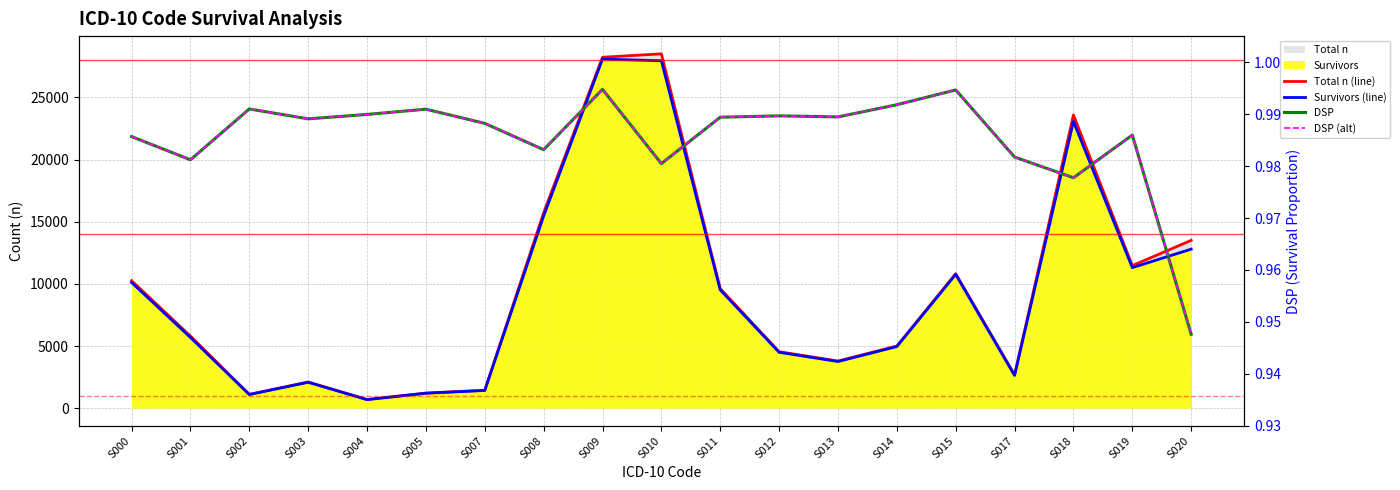

Reading right to left, transcribe all the data shown in this chart.

Total n (line): S020=13501.0	S019=11468.0	S018=23590.0	S017=2682.0	S015=10821.0	S014=4998.0	S013=3792.0	S012=4542.0	S011=9619.0	S010=28509.0	S009=28233.0	S008=15724.0	S007=1442.0	S005=1214.0	S004=695.0	S003=2106.0	S002=1109.0	S001=5798.0	S000=10258.0
Survivors (line): S020=12794.0	S019=11307.0	S018=23065.0	S017=2633.0	S015=10763.0	S014=4957.0	S013=3752.0	S012=4495.0	S011=9517.0	S010=27952.0	S009=28085.0	S008=15459.0	S007=1425.0	S005=1203.0	S004=688.0	S003=2083.0	S002=1099.0	S001=5689.0	S000=10111.0
DSP: S020=0.9	S019=1.0	S018=1.0	S017=1.0	S015=1.0	S014=1.0	S013=1.0	S012=1.0	S011=1.0	S010=1.0	S009=1.0	S008=1.0	S007=1.0	S005=1.0	S004=1.0	S003=1.0	S002=1.0	S001=1.0	S000=1.0
DSP (alt): S020=0.9	S019=1.0	S018=1.0	S017=1.0	S015=1.0	S014=1.0	S013=1.0	S012=1.0	S011=1.0	S010=1.0	S009=1.0	S008=1.0	S007=1.0	S005=1.0	S004=1.0	S003=1.0	S002=1.0	S001=1.0	S000=1.0